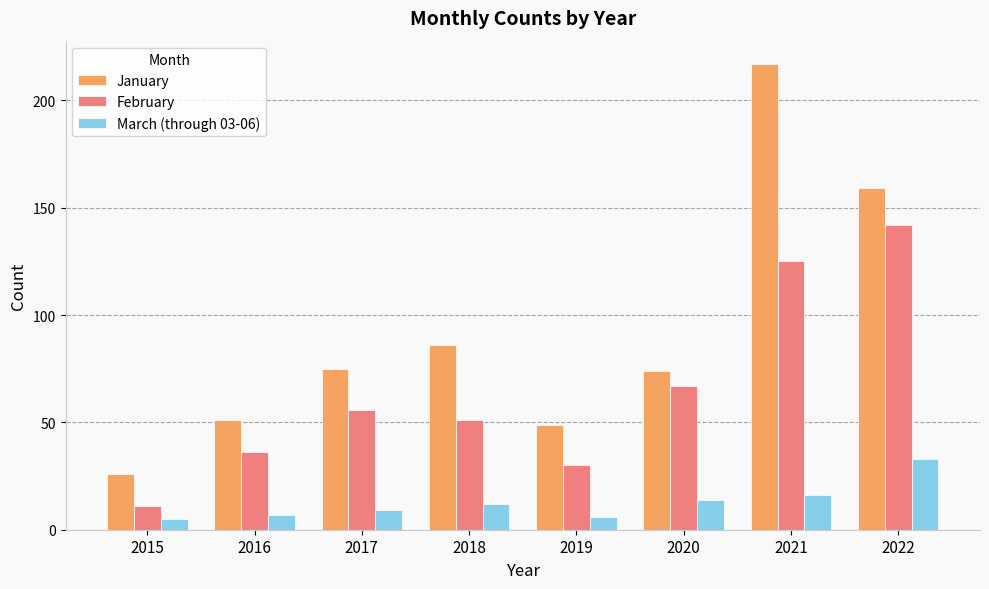

Reading left to right, what are all the values shown in this chart?

January: 26	51	75	86	49	74	217	159
February: 11	36	56	51	30	67	125	142
March (through 03-06): 5	7	9	12	6	14	16	33